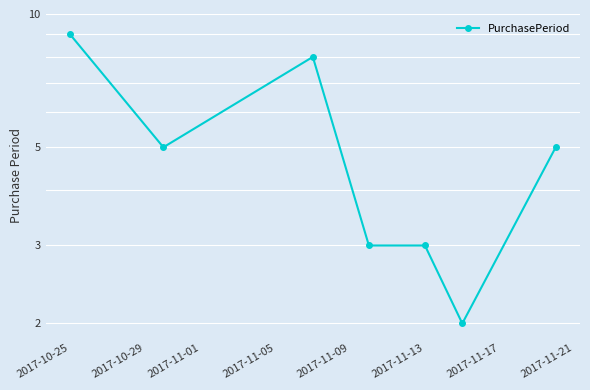

The value at 2017-11-13 is 5. True or false?

False